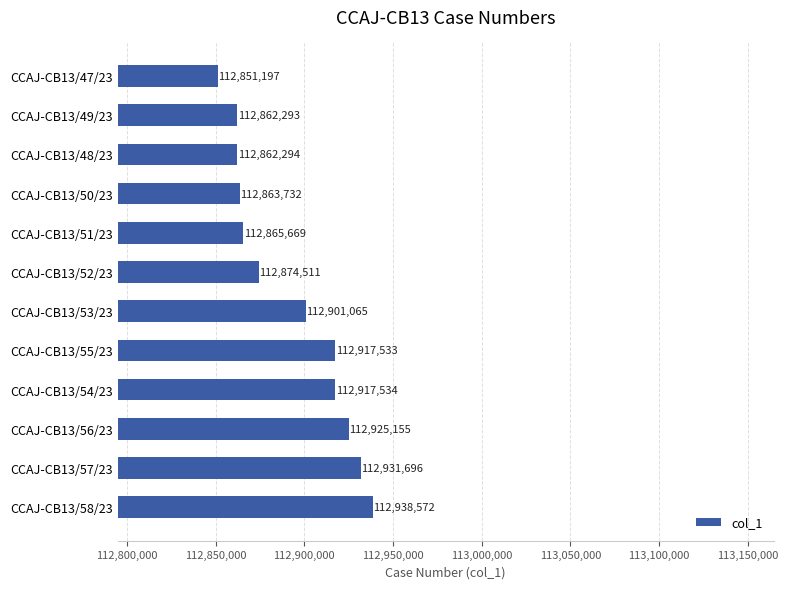

Which category has the lowest value across all series?

CCAJ-CB13/47/23